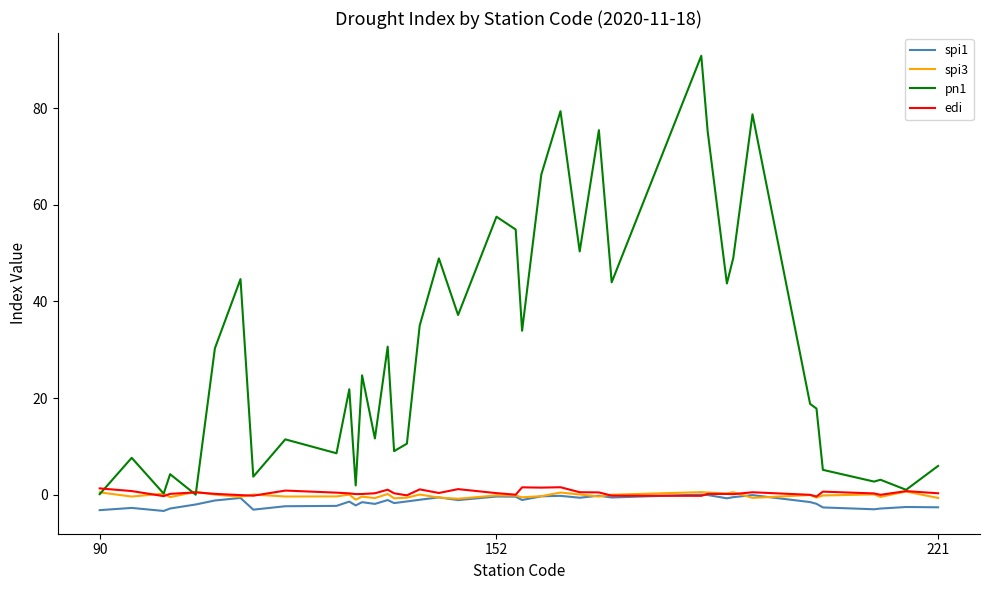

What is the maximum value shown in the chart?

90.8